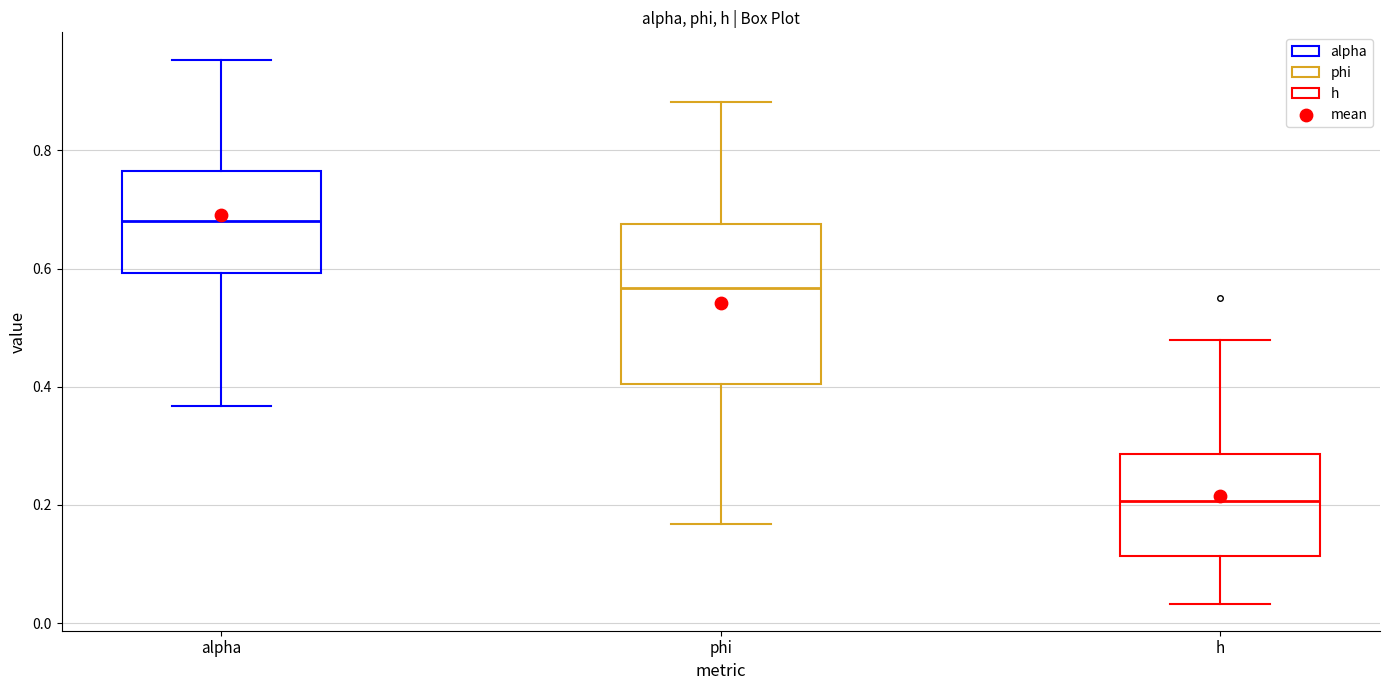

Which box is the tallest, from its lower edge to its upper edge?

phi